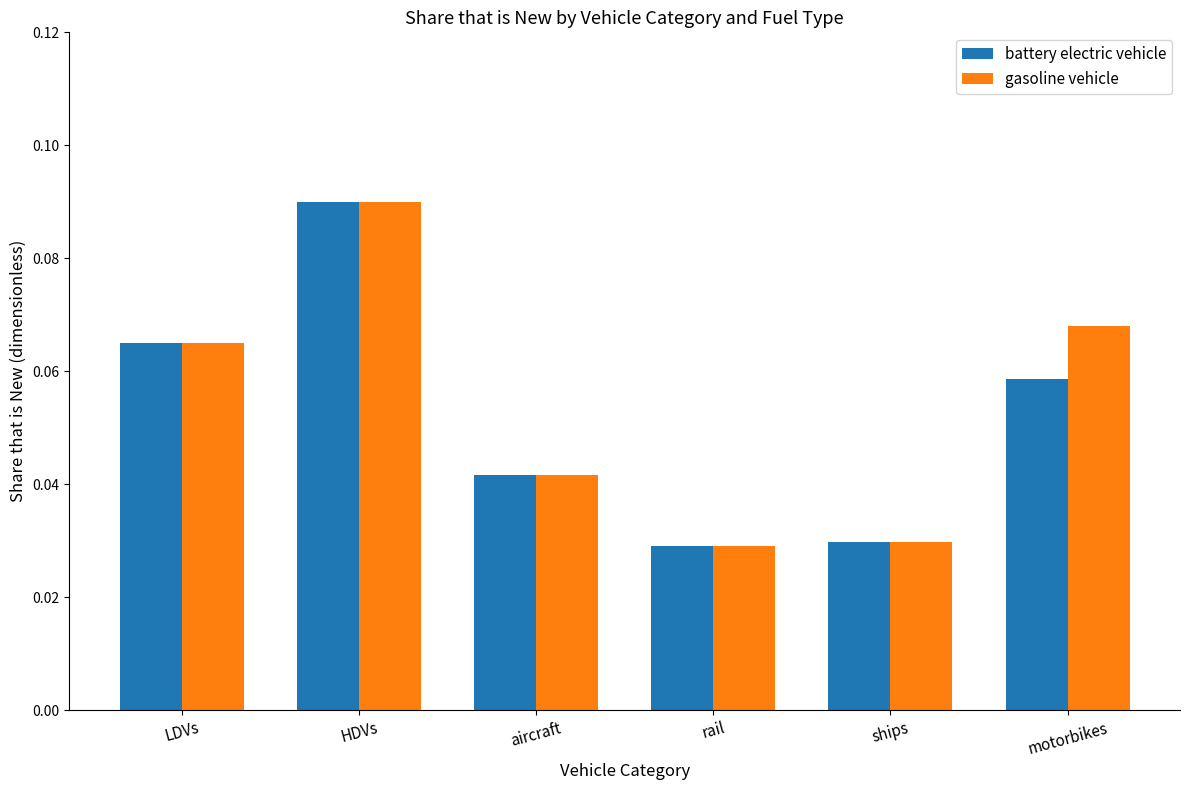

At which category is the sum across all series the highest?

HDVs